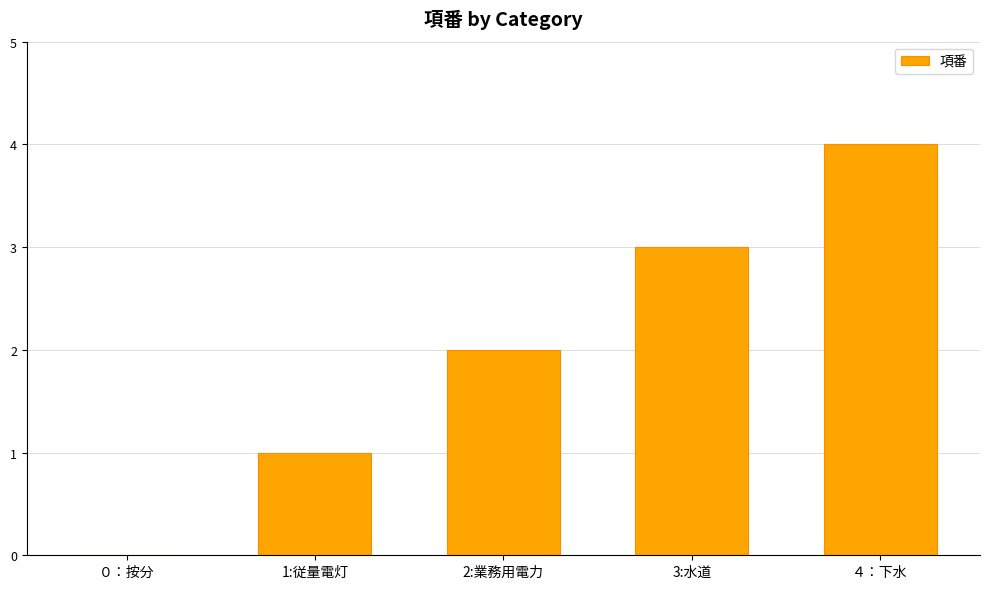

How many series are shown in this chart?

1